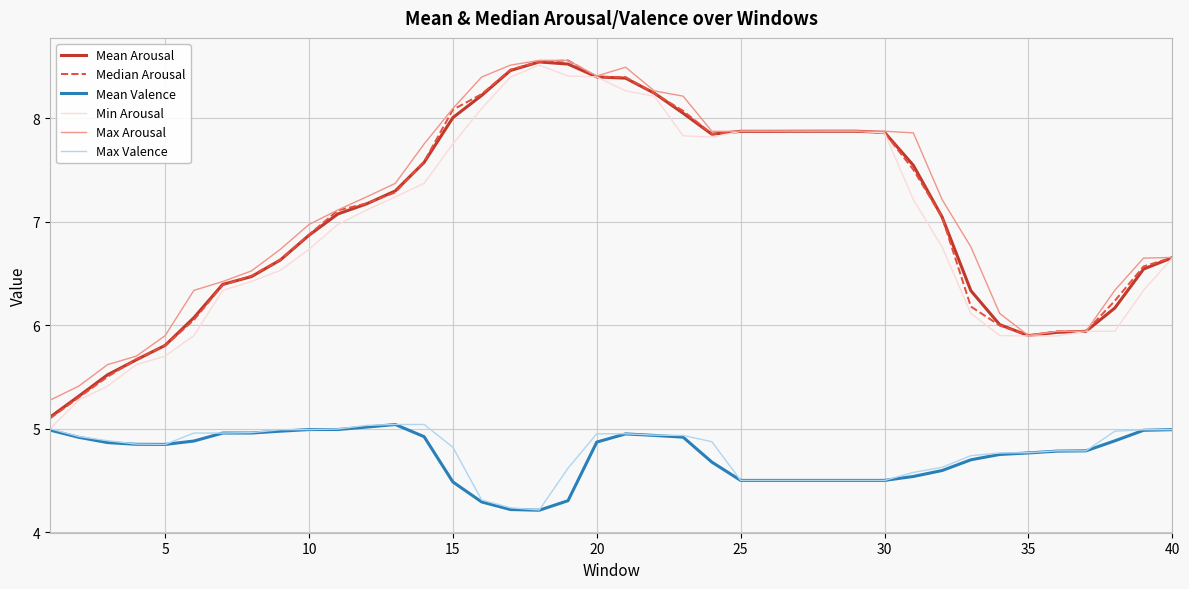

True or false: Max Valence and Max Arousal intersect in this chart.

False